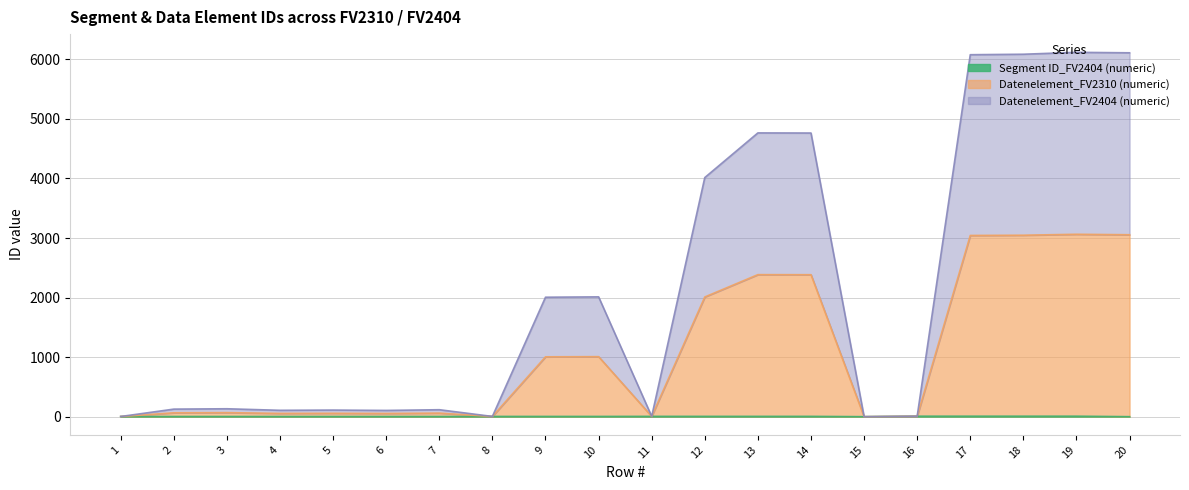

In Datenelement_FV2404 (numeric), how many points are higher than both neighbors (excluding endpoints)?

6